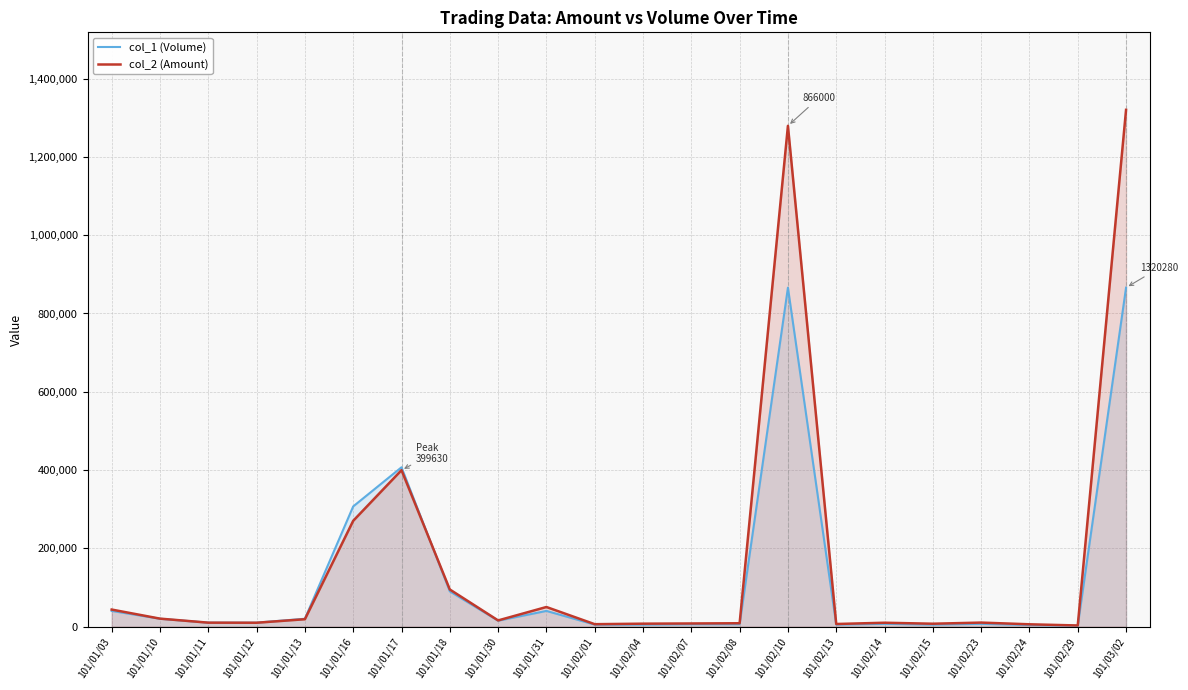

True or false: col_2 (Amount) has a value of 7920 at 101/02/07.

True